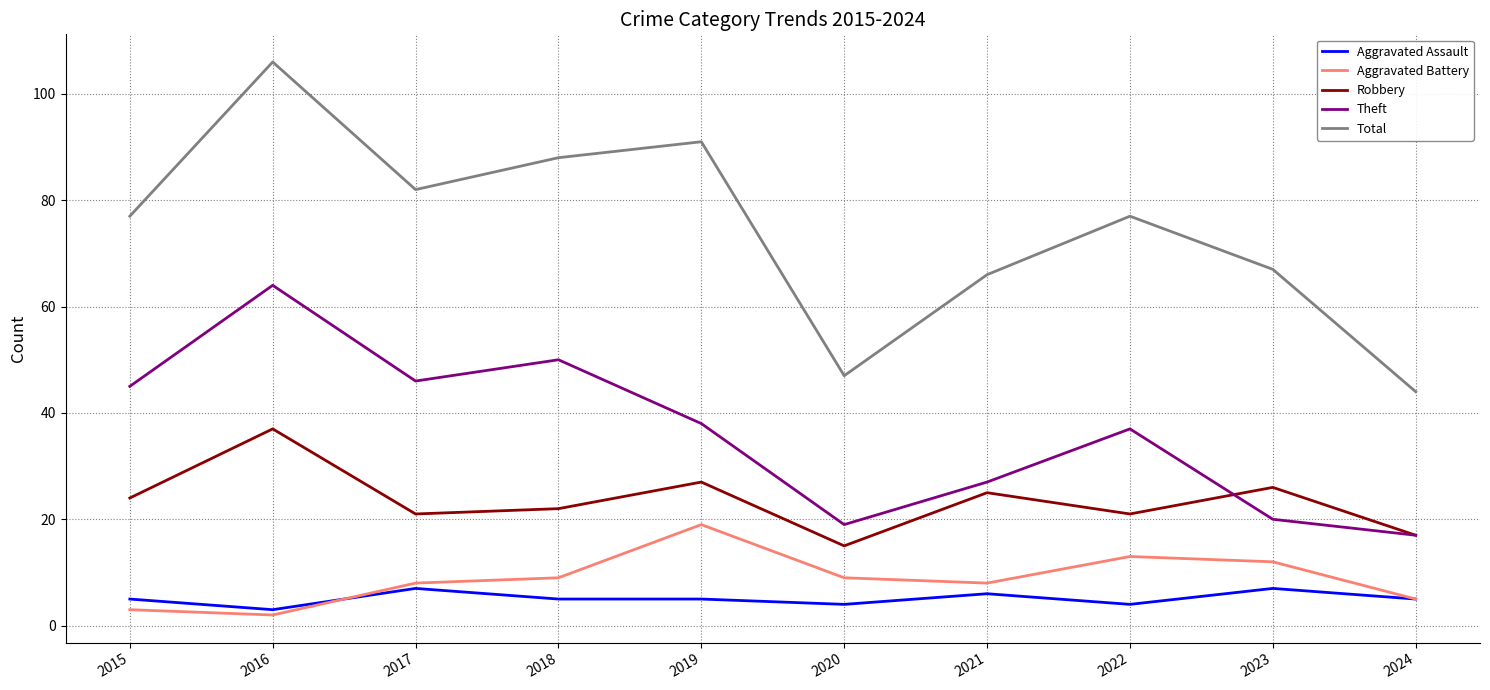

True or false: Total and Theft cross at least once.

False